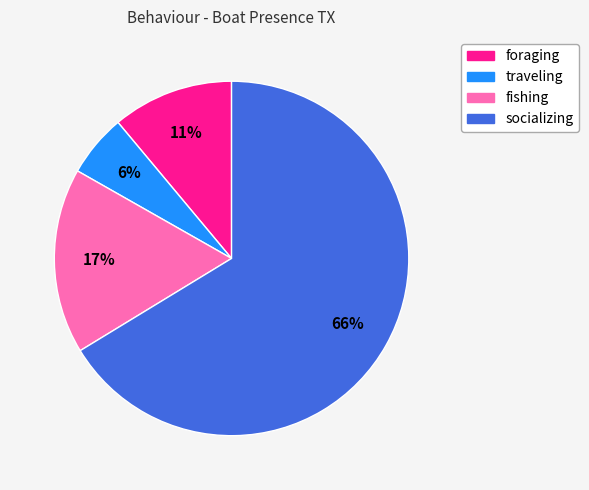

Is there any slice that represents more than half of the pie?

Yes